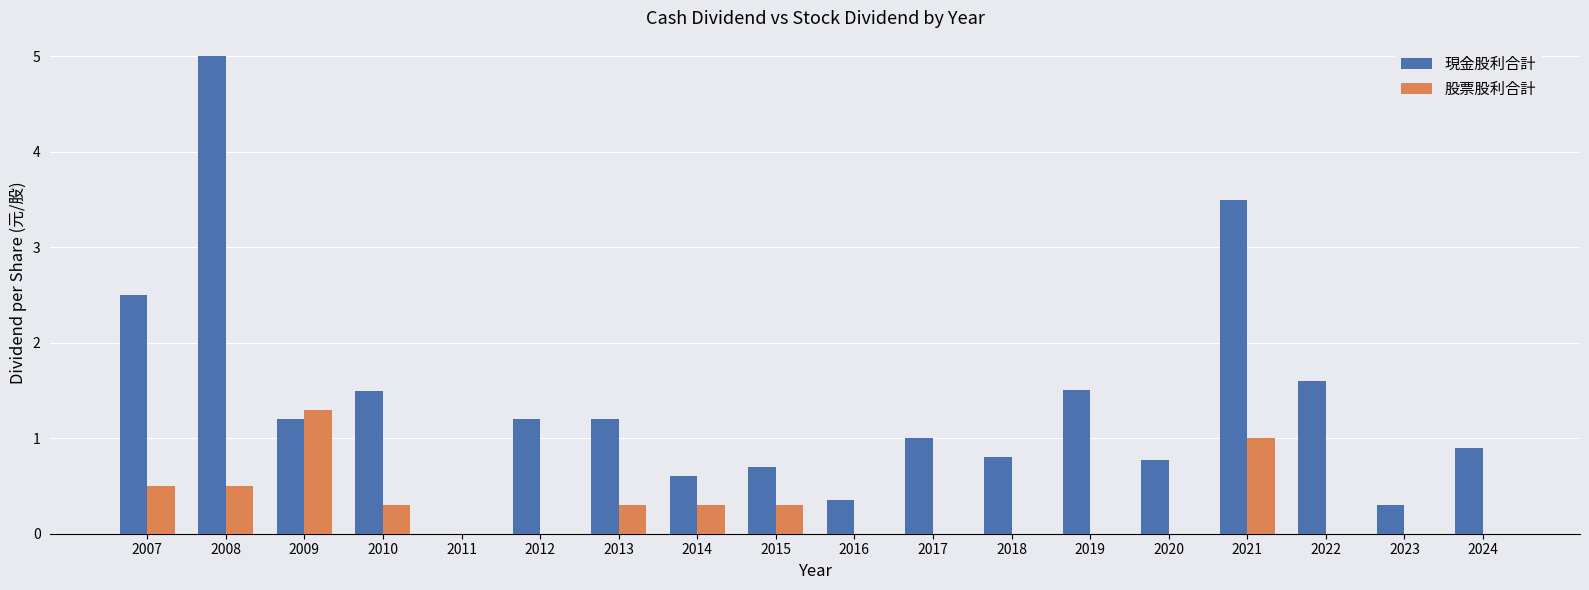

Read the 股票股利合計 value at 2007.

0.5